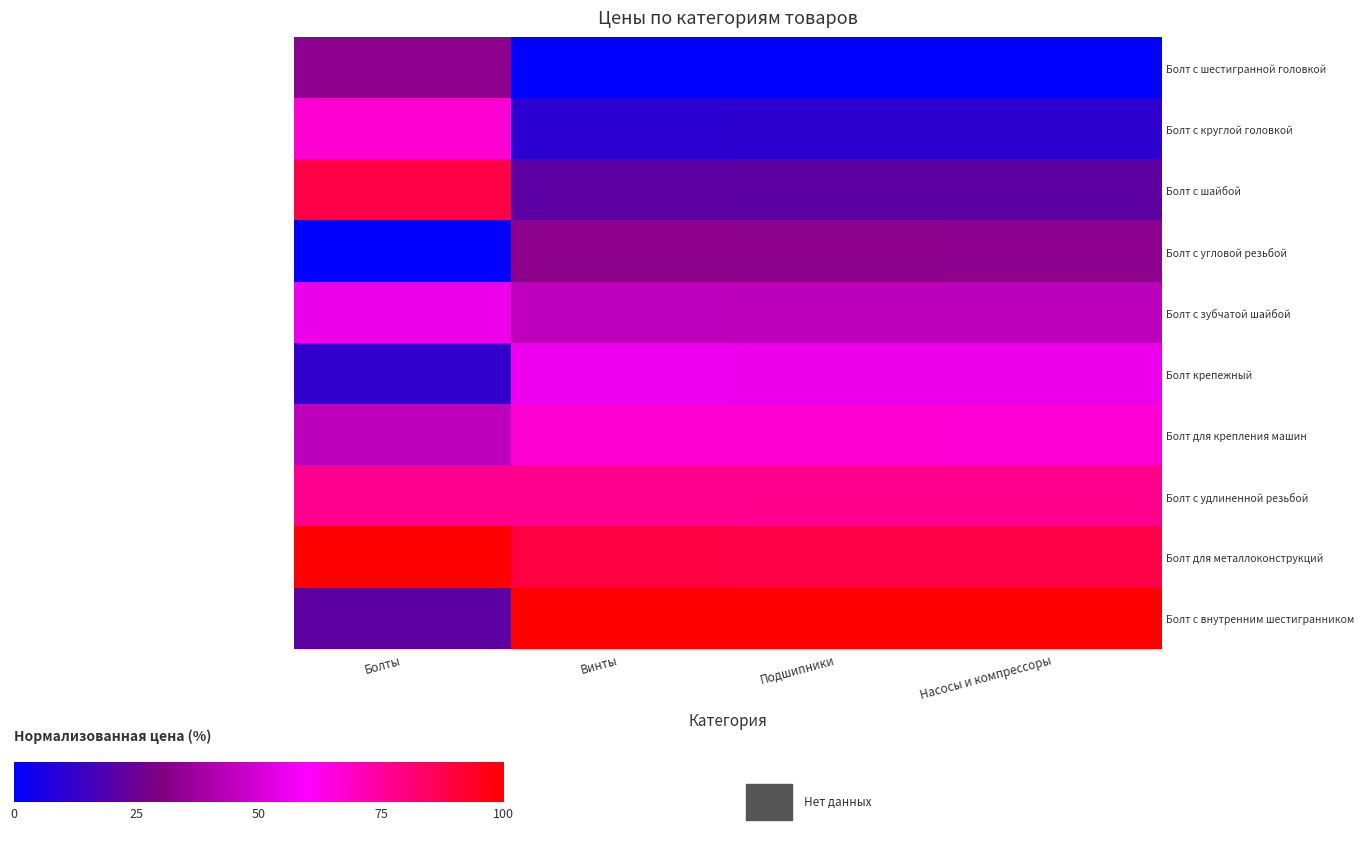

What is the difference between the highest and lowest values at Подшипники?

100.0